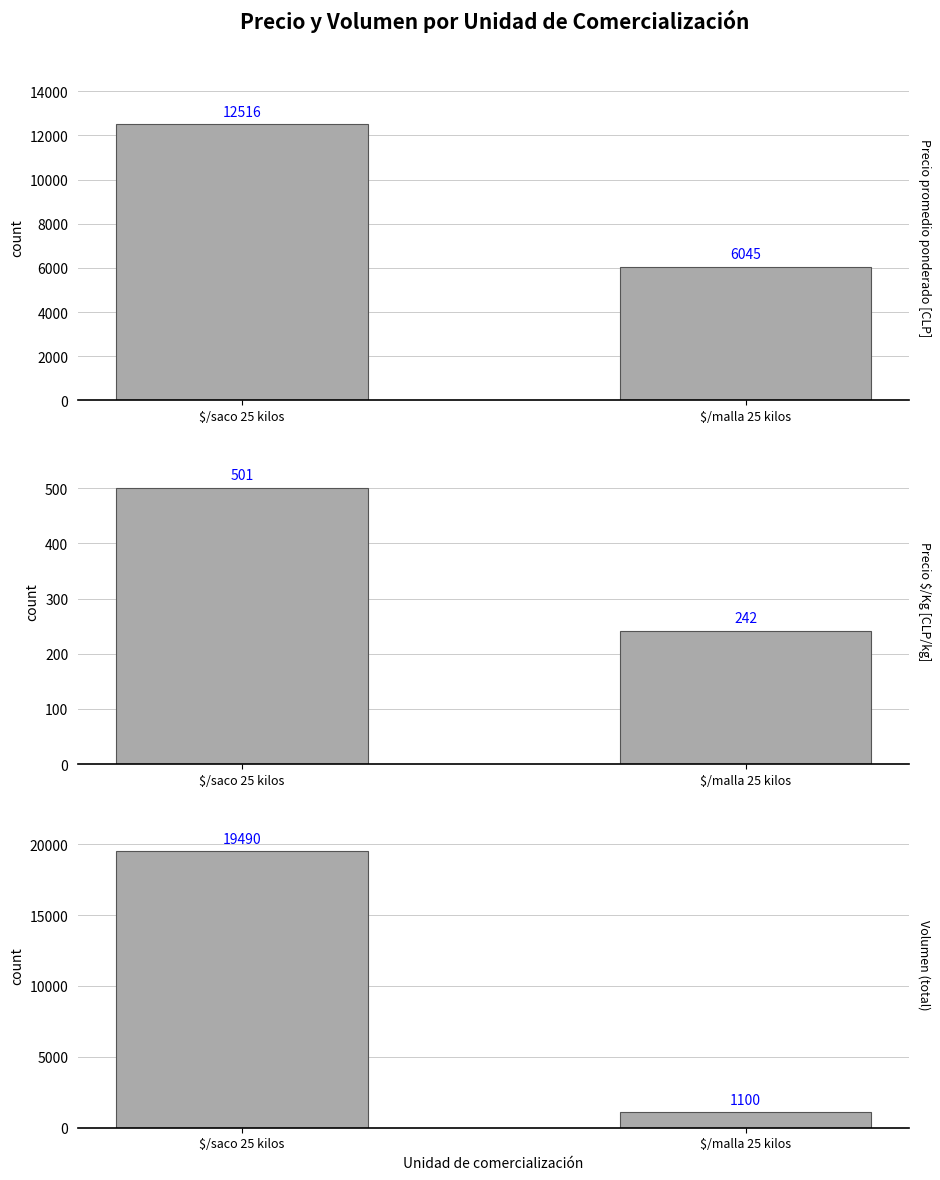

Does the chart contain stacked bars?

No